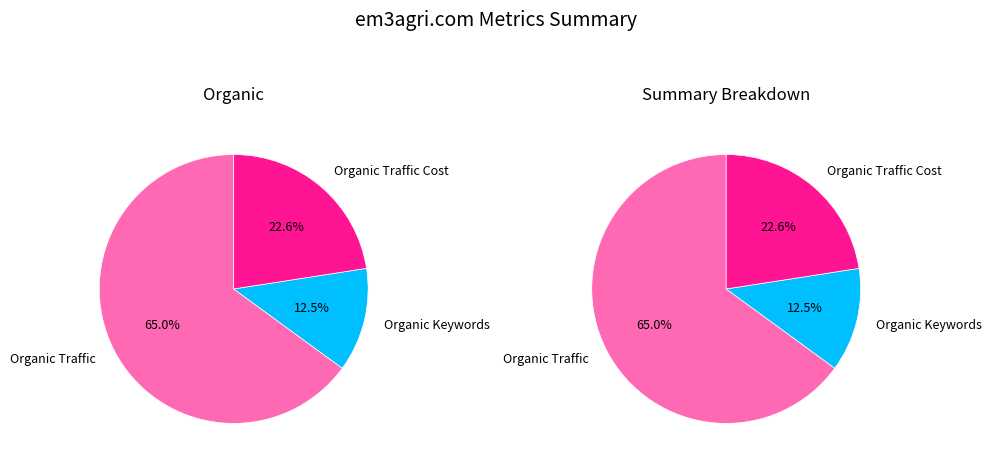

How many slices are in this pie chart?

6